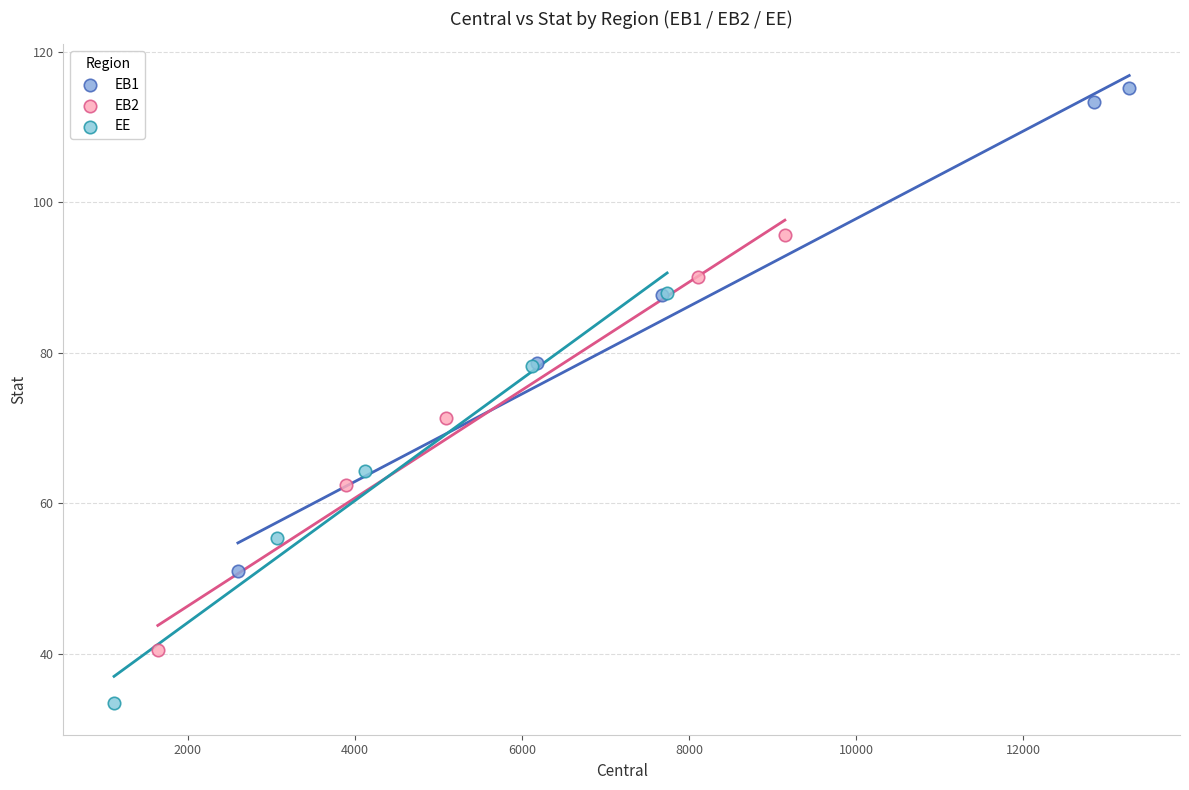

Which series contains the highest Y value?

EB1